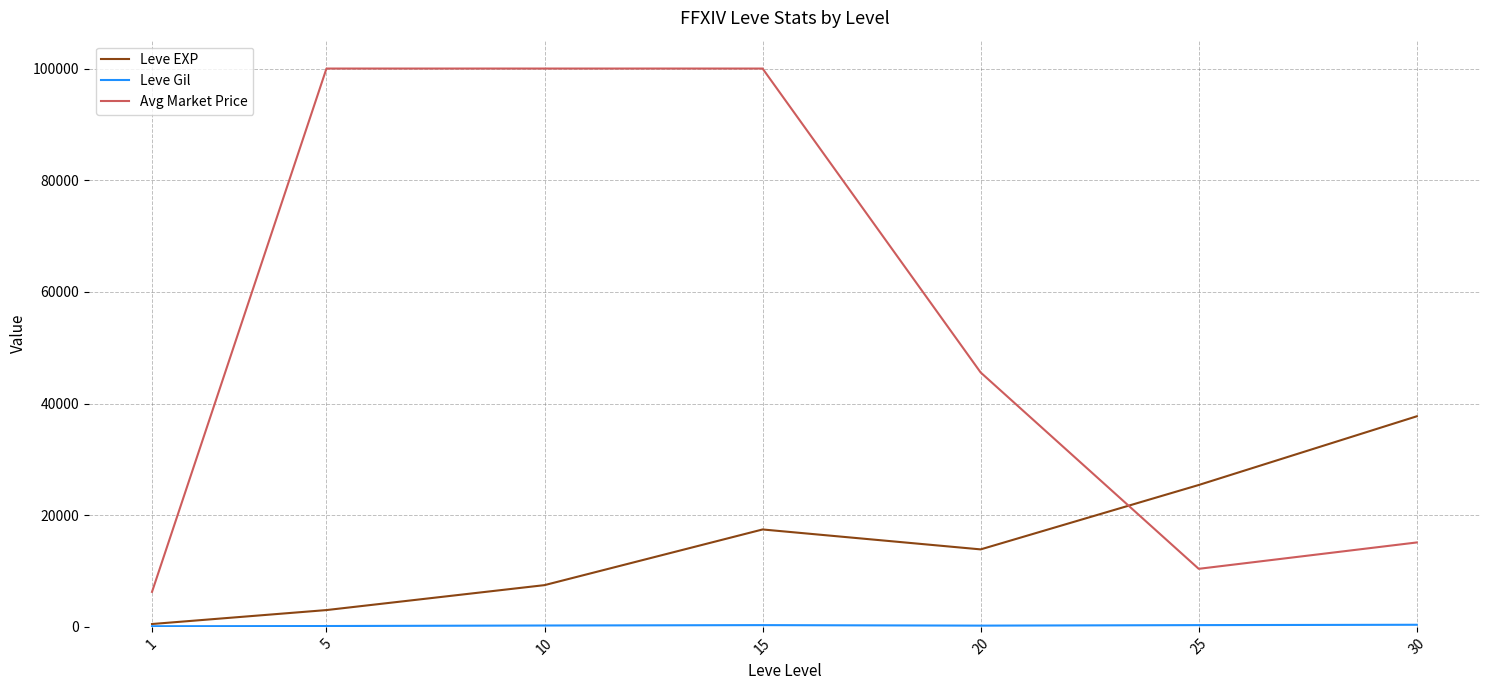

What is the greatest value displayed?

100000.0